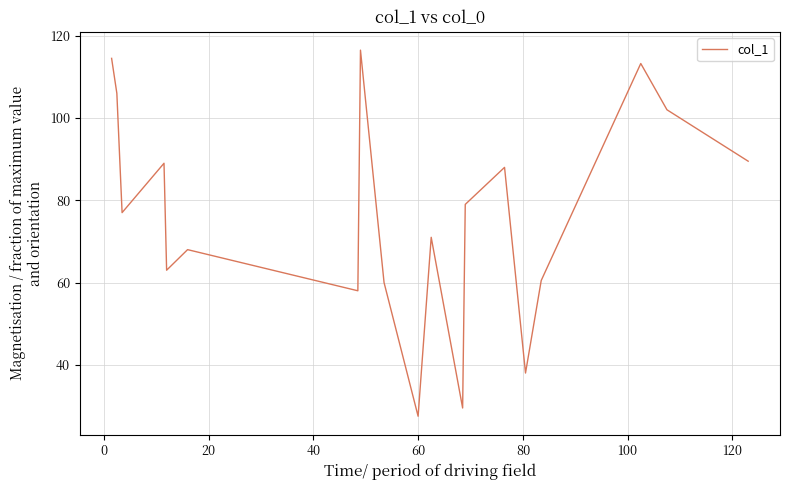

What is the maximum value shown in the chart?

116.5